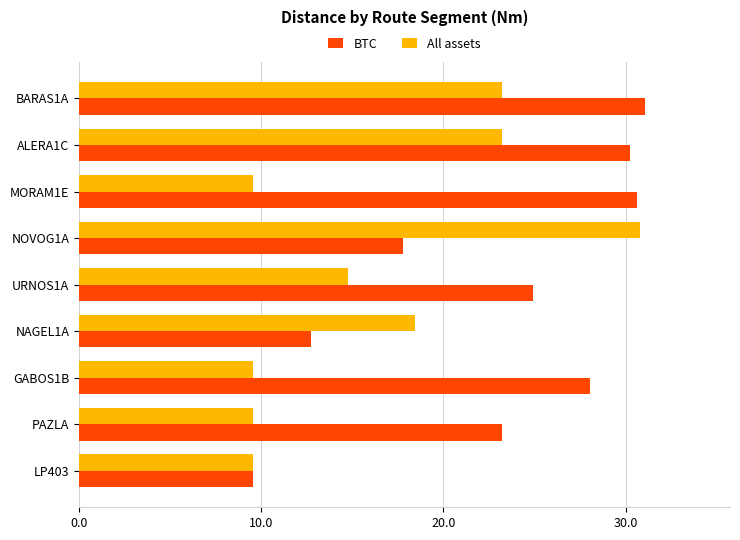

At which label is BTC closest to 20?

NOVOG1A